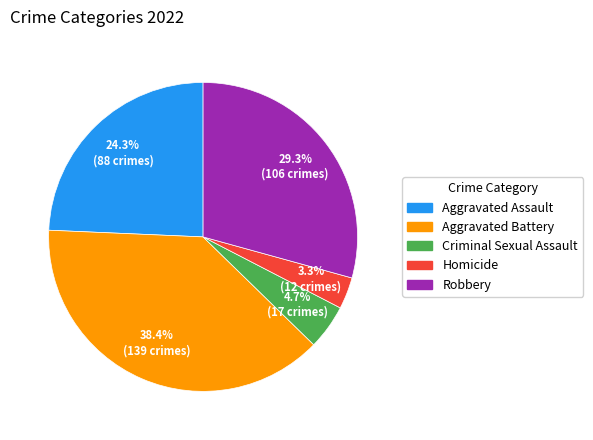

True or false: Aggravated Assault accounts for 24% of the total.

True